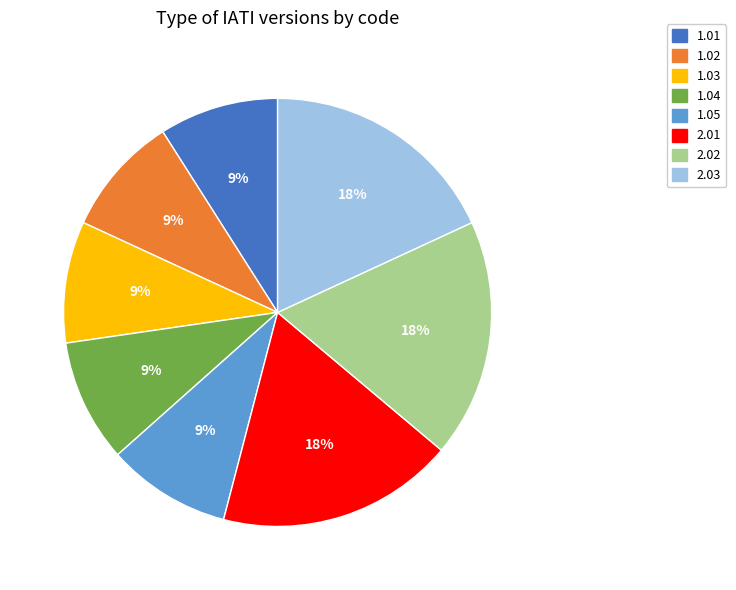

Does 1.02 represent more than half of the total?

No